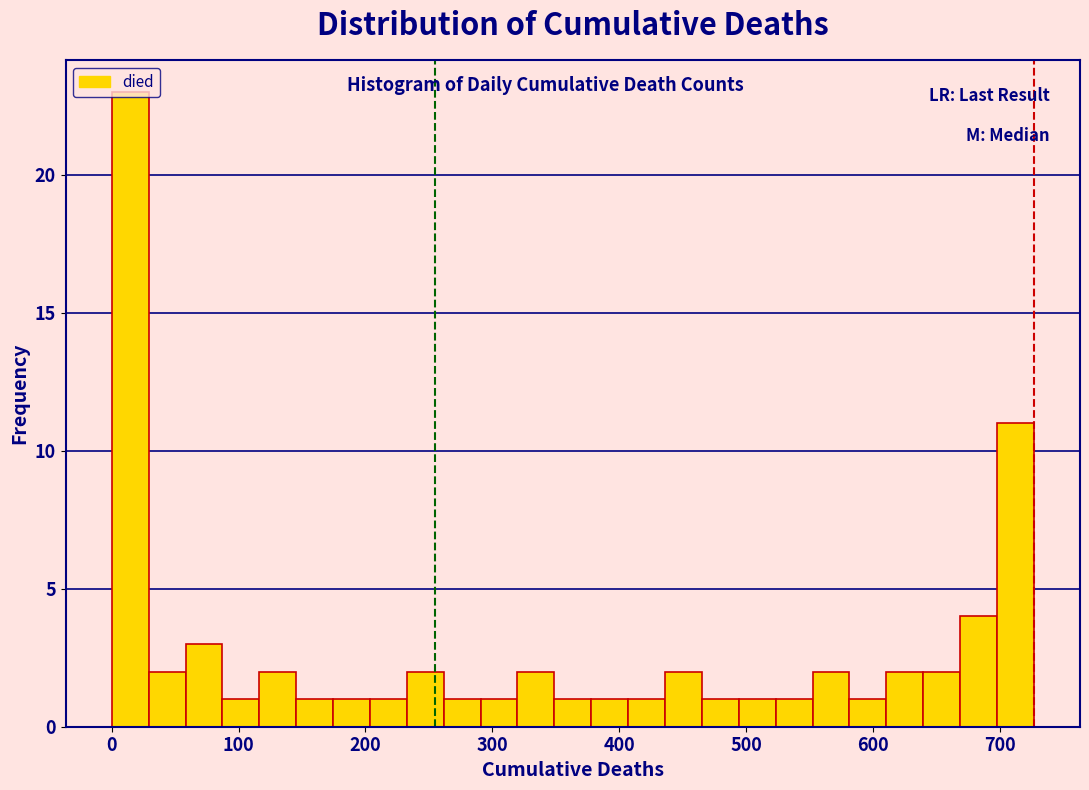

Around what value on the x-axis is the tallest bar? Give the approximate position of its centre, as read against the axis.

10